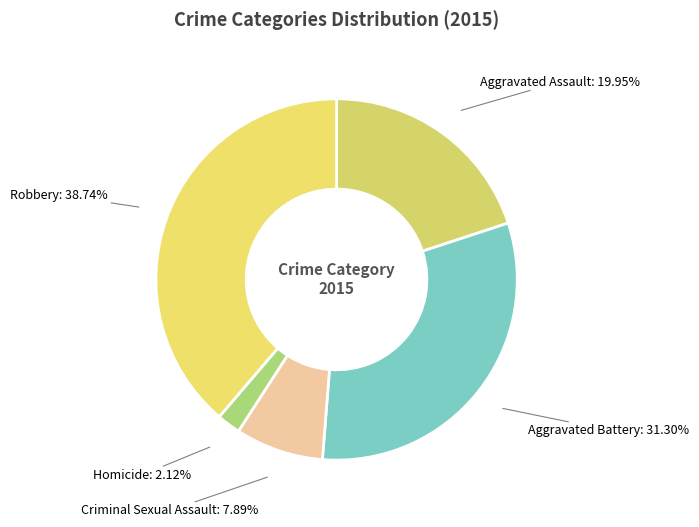

What is the largest slice in the pie chart?

Robbery